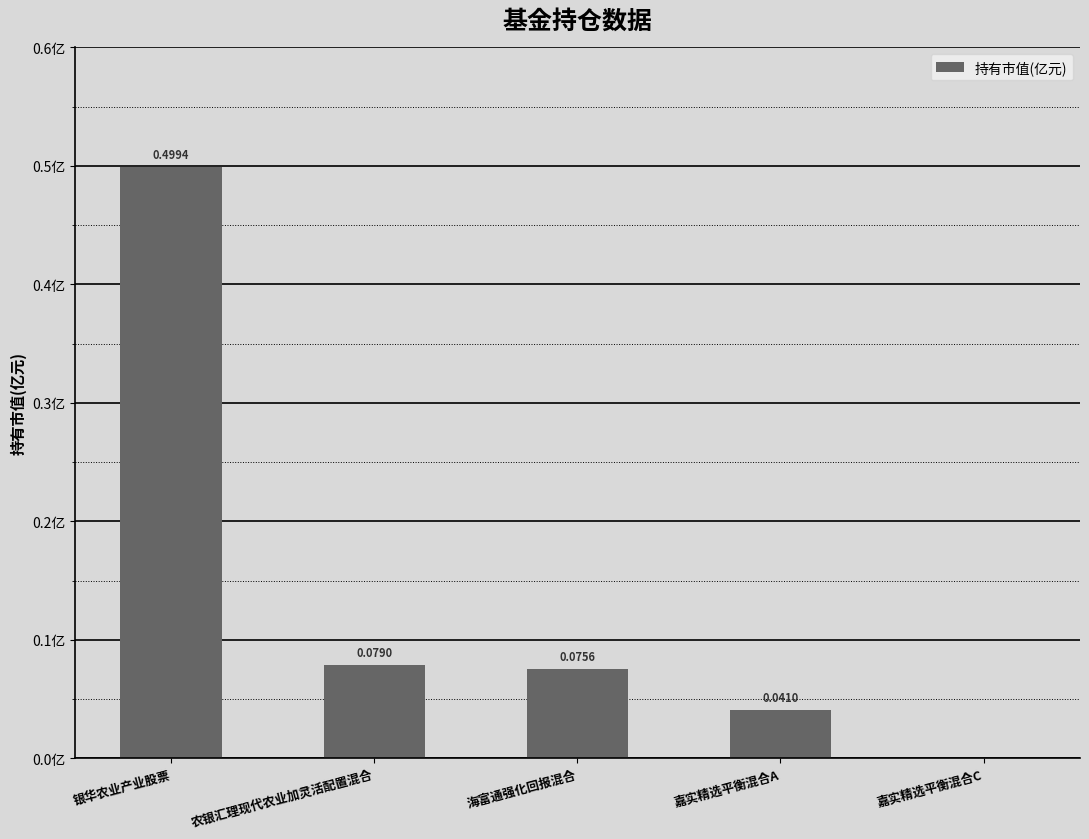

Which has a higher value, 嘉实精选平衡混合A or 嘉实精选平衡混合C?

嘉实精选平衡混合A